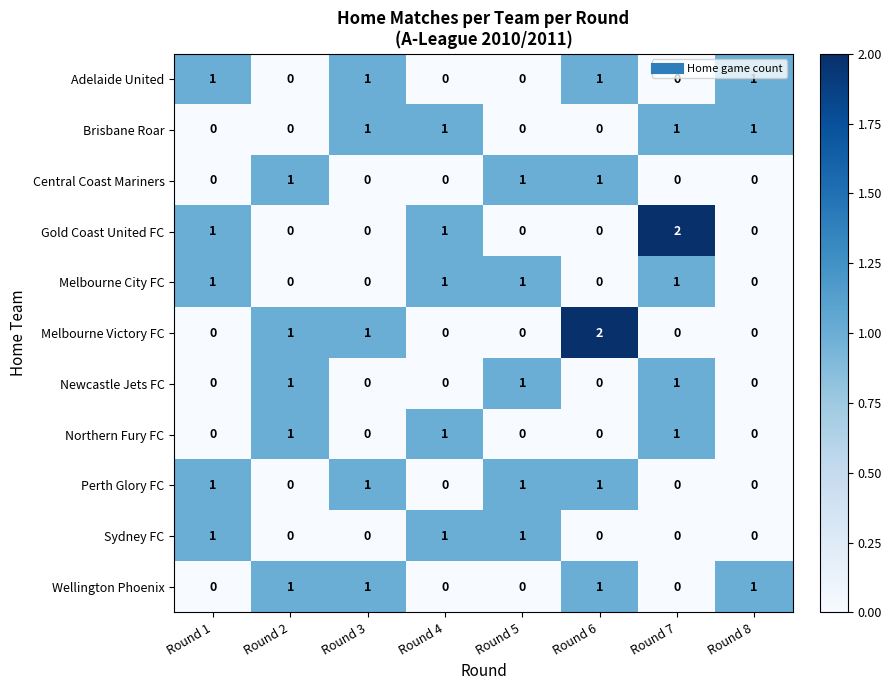

At which label does Gold Coast United FC reach its peak?

Round 7